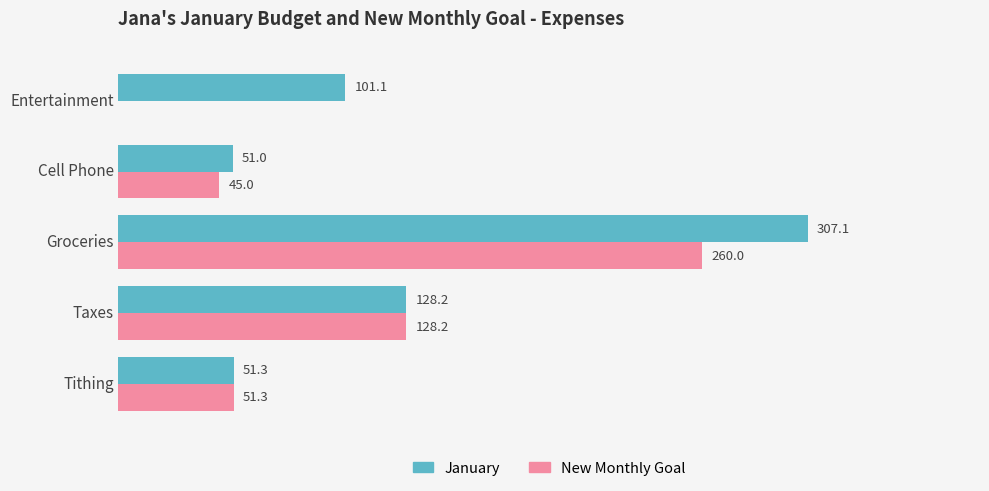

At which label is New Monthly Goal closest to 130?

Taxes